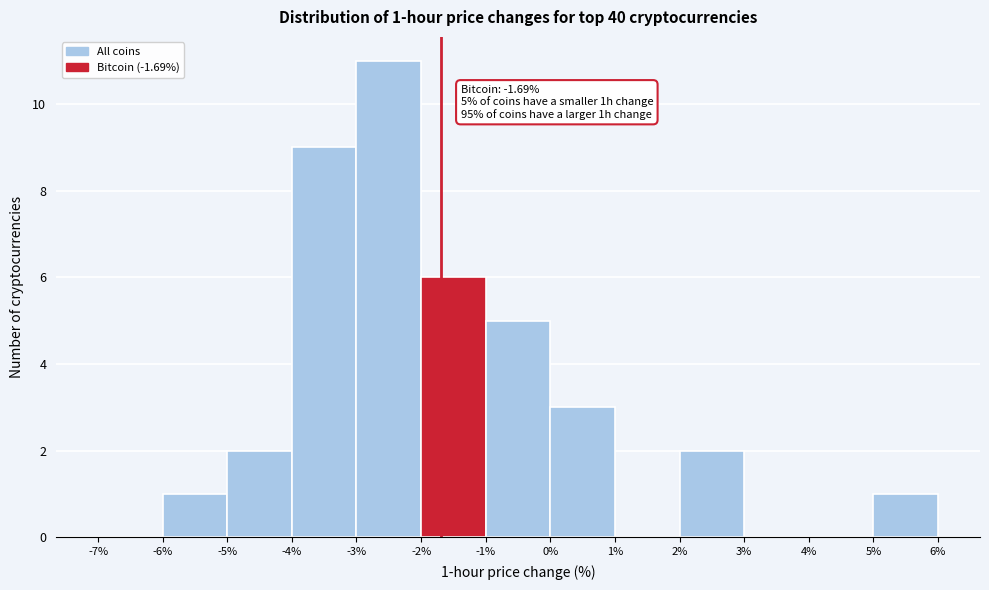

Over which range of the x-axis is the bar tallest?

-3% to -2%